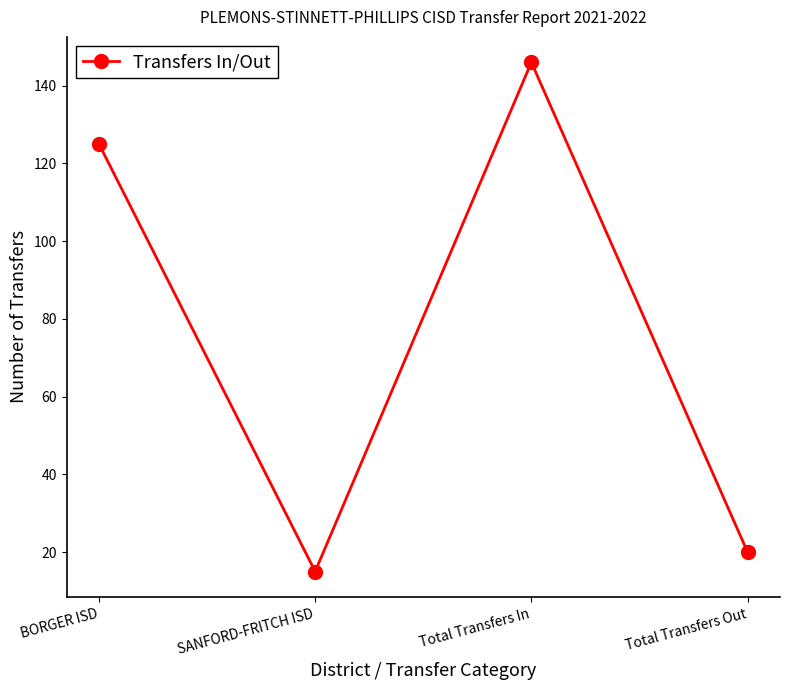

Read the value at SANFORD-FRITCH ISD, to the nearest 10.

20